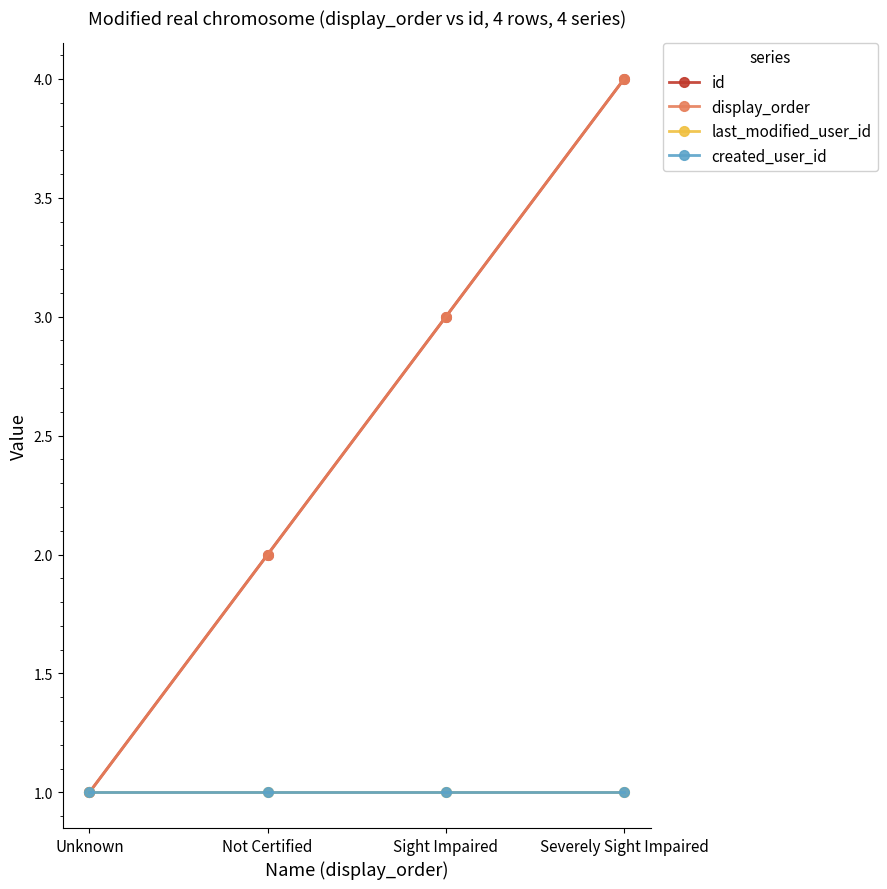

The created_user_id series shows 2 at Sight Impaired. True or false?

False